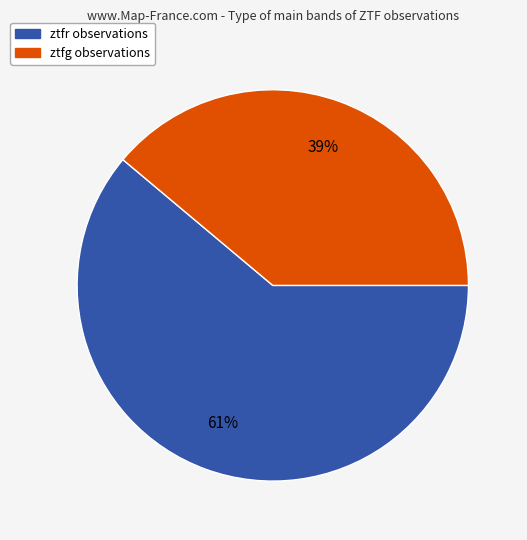

To the nearest percent, what portion does ztfg represent?

39%